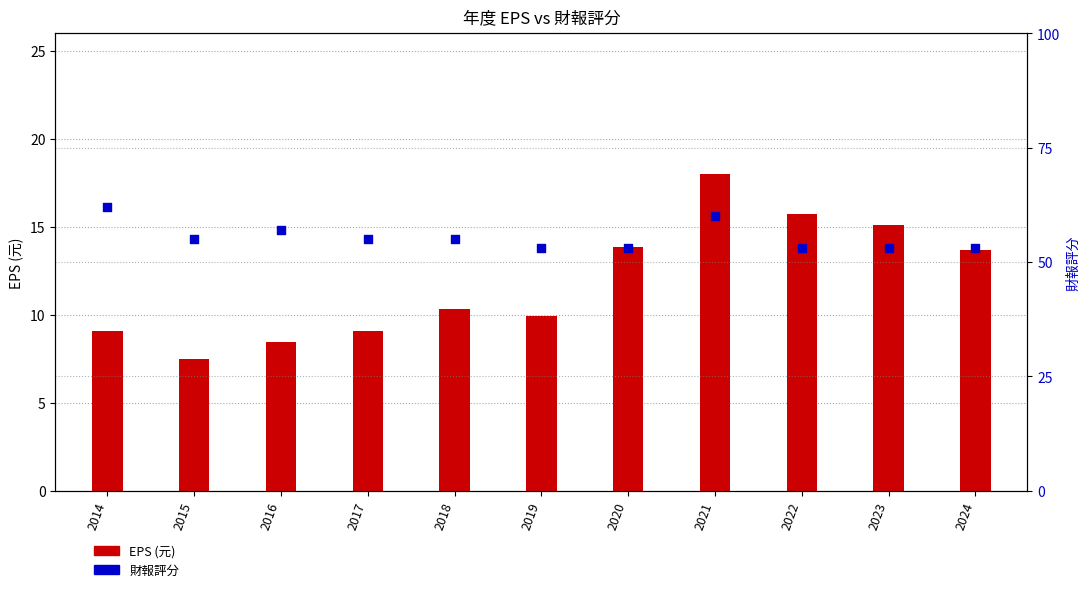

At how many categories does at least one series exceed 49?

11